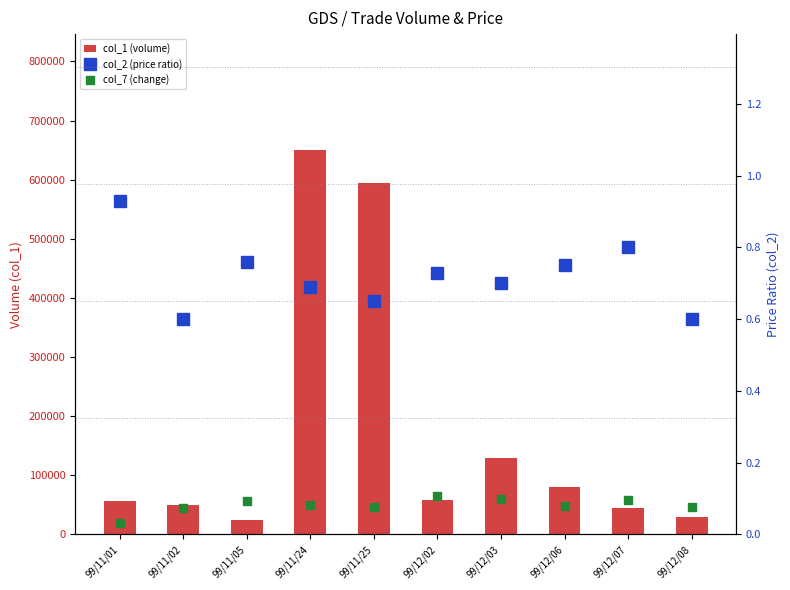

Which series has the largest total across all categories?

col_1 (volume)